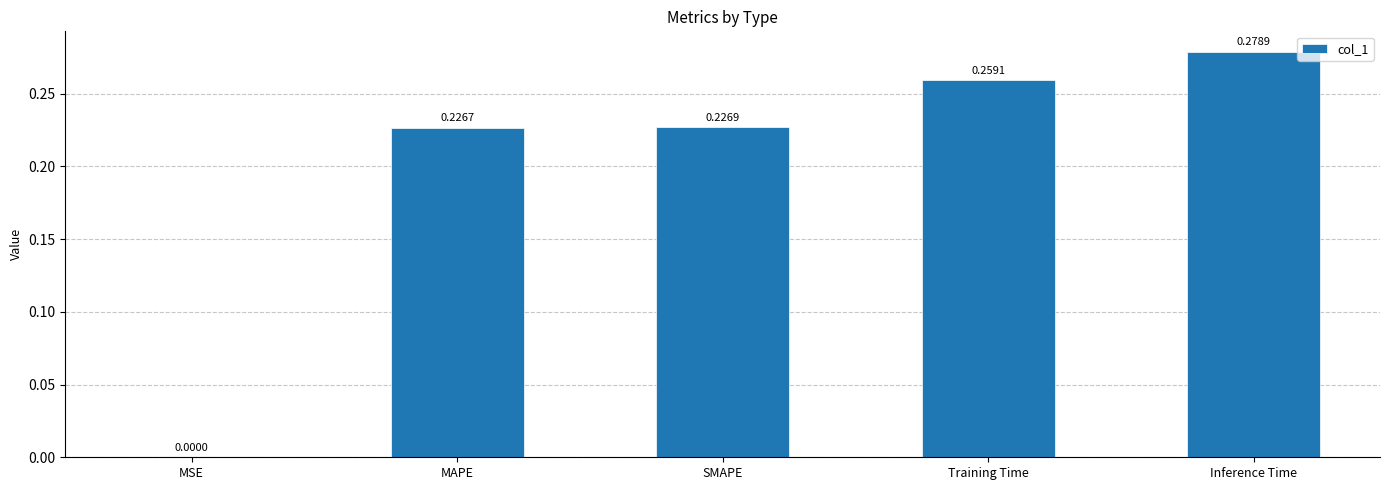

Which label corresponds to the largest value in the chart?

Inference Time